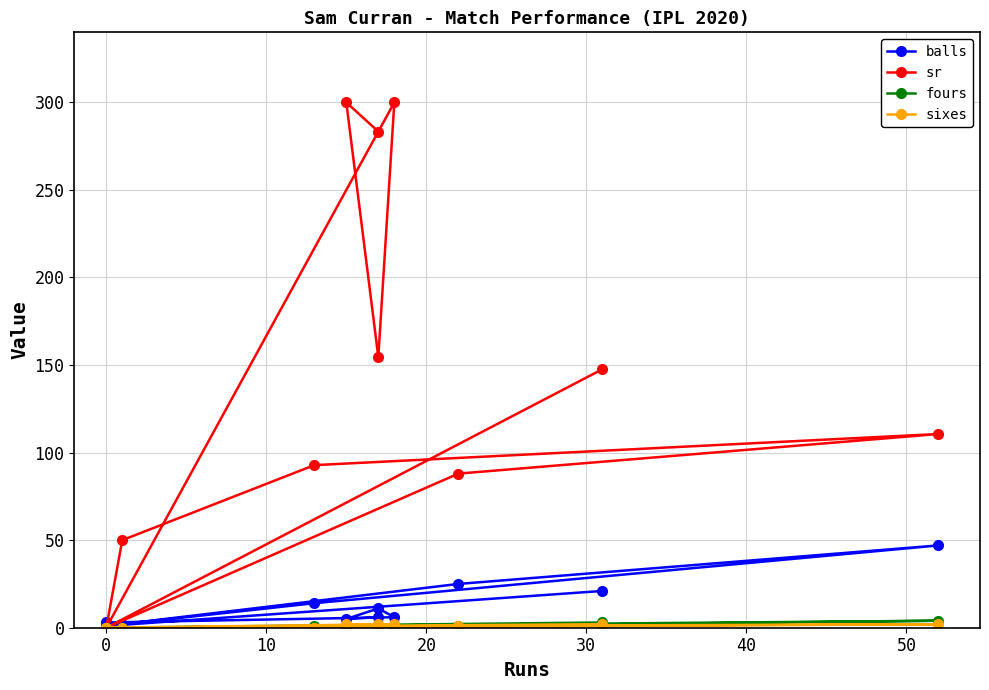

True or false: sr and sixes cross at least once.

False